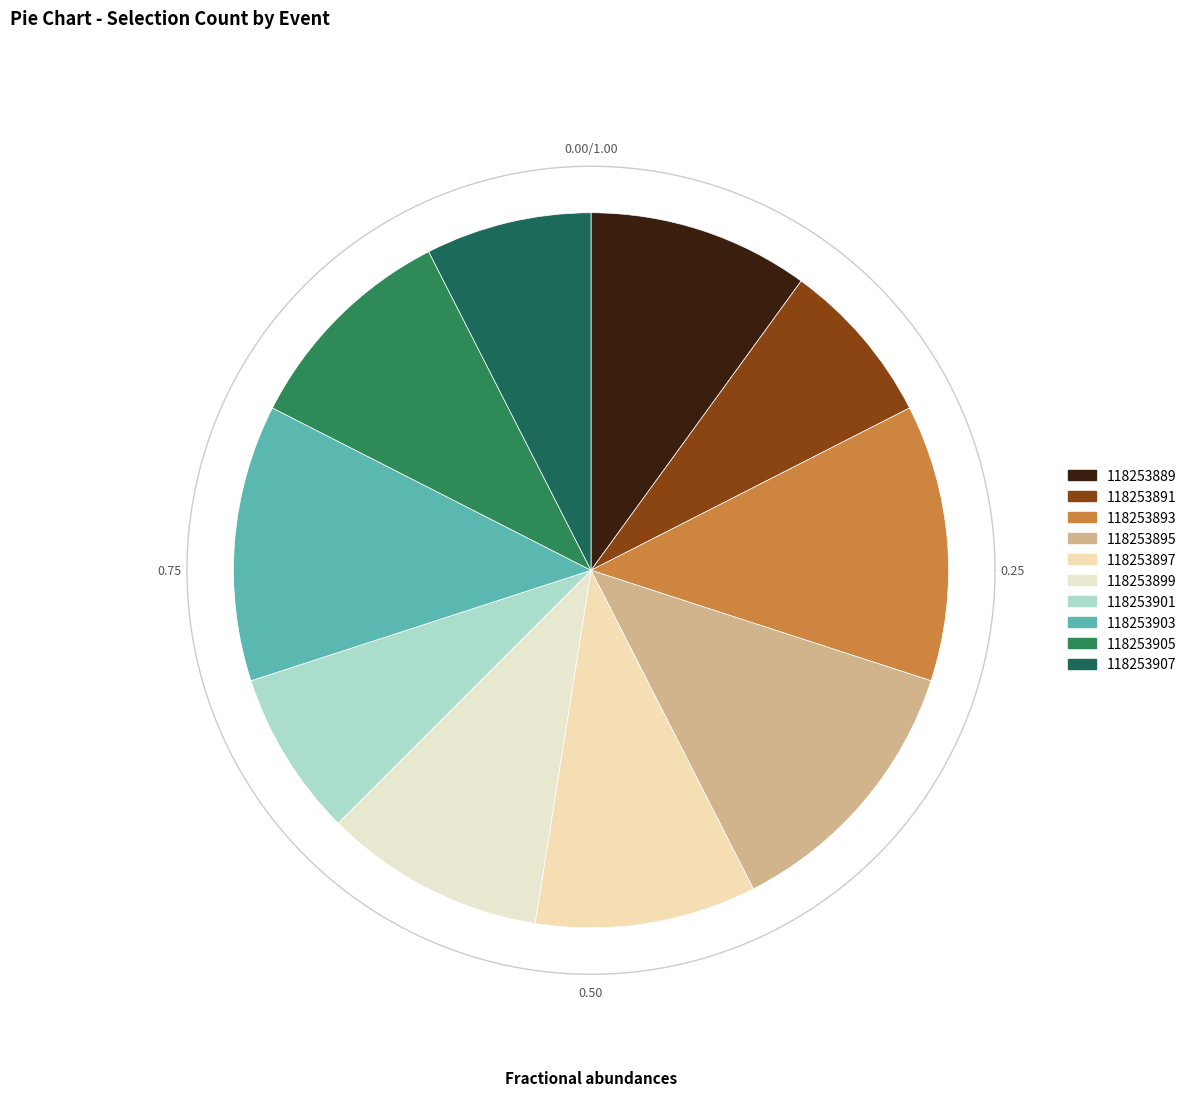

Is it true that 118253899 is 10% of the pie?

True